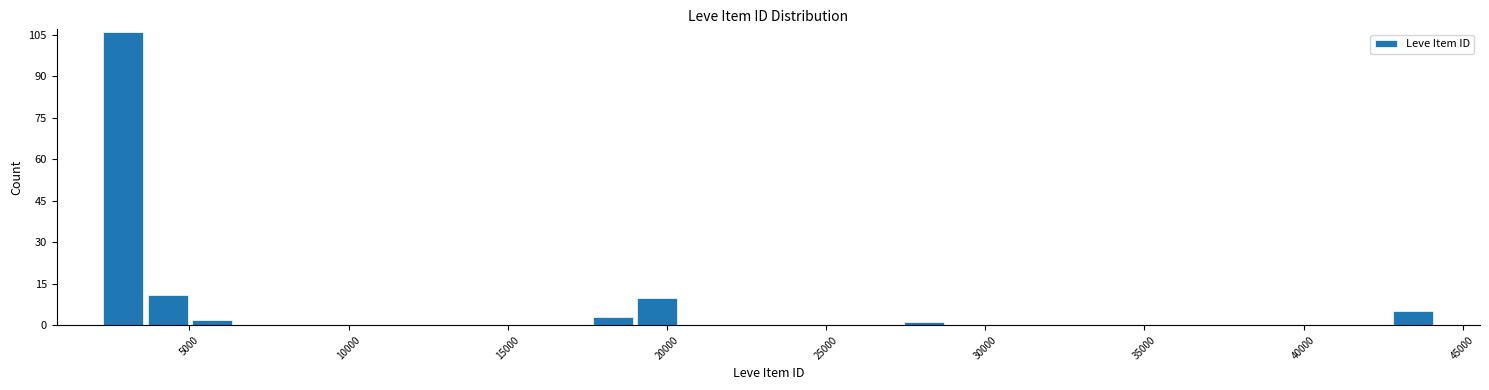

Read against the x-axis, roughly where is the centre of the tallest bar?

3000